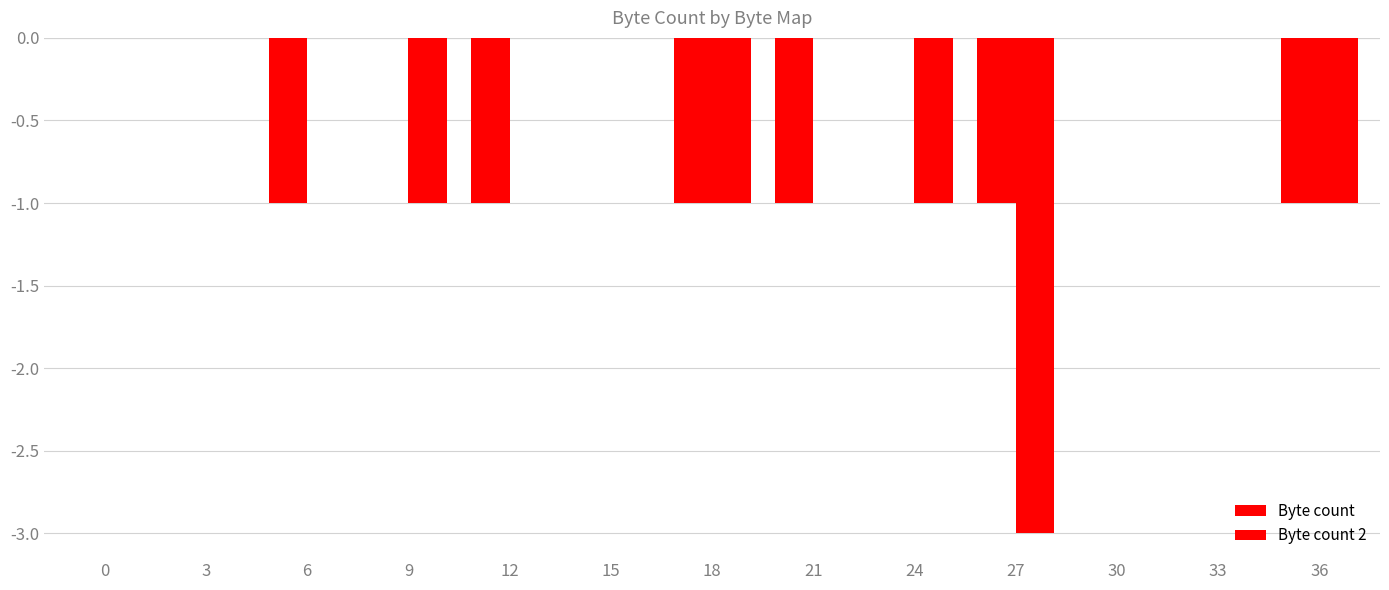

What is the spread (max minus min) of values at 24?

1